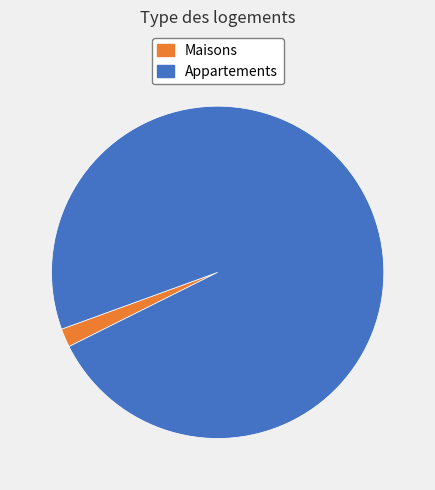

What is the largest slice in the pie chart?

Appartements